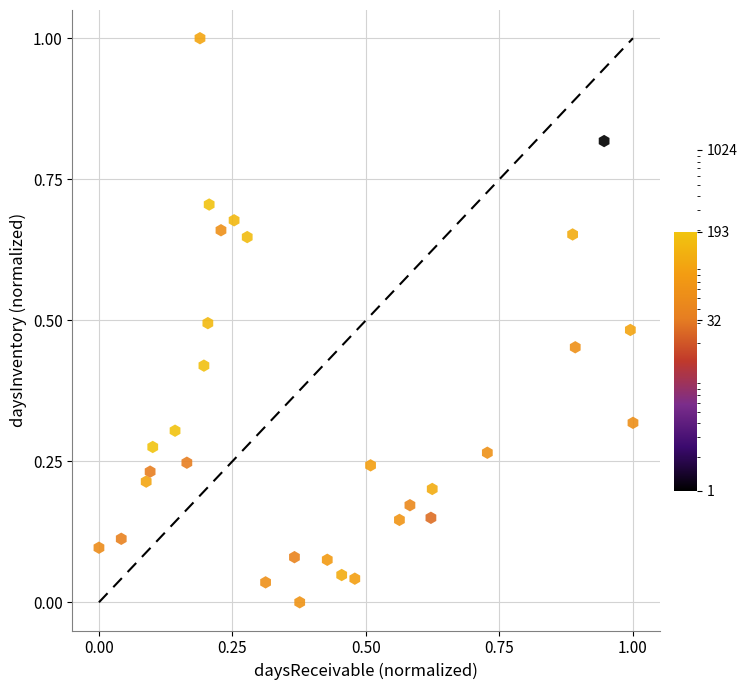

What is the range of Y values (max minus min)?

1.0